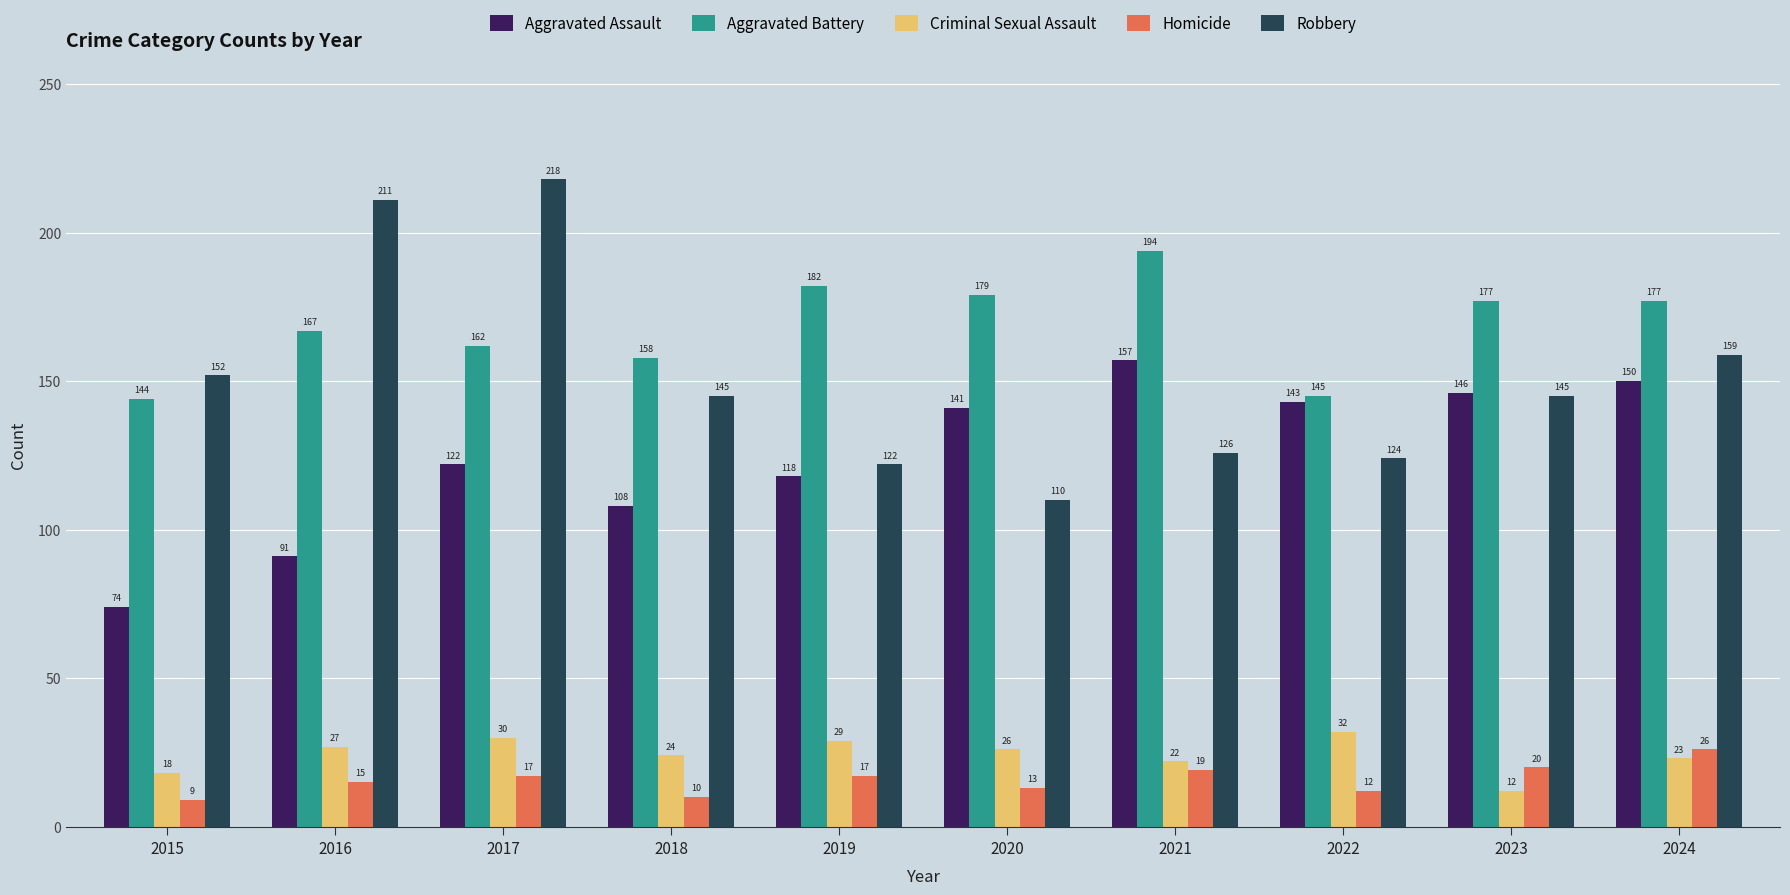

Is it true that Homicide equals 9 at 2015?

True